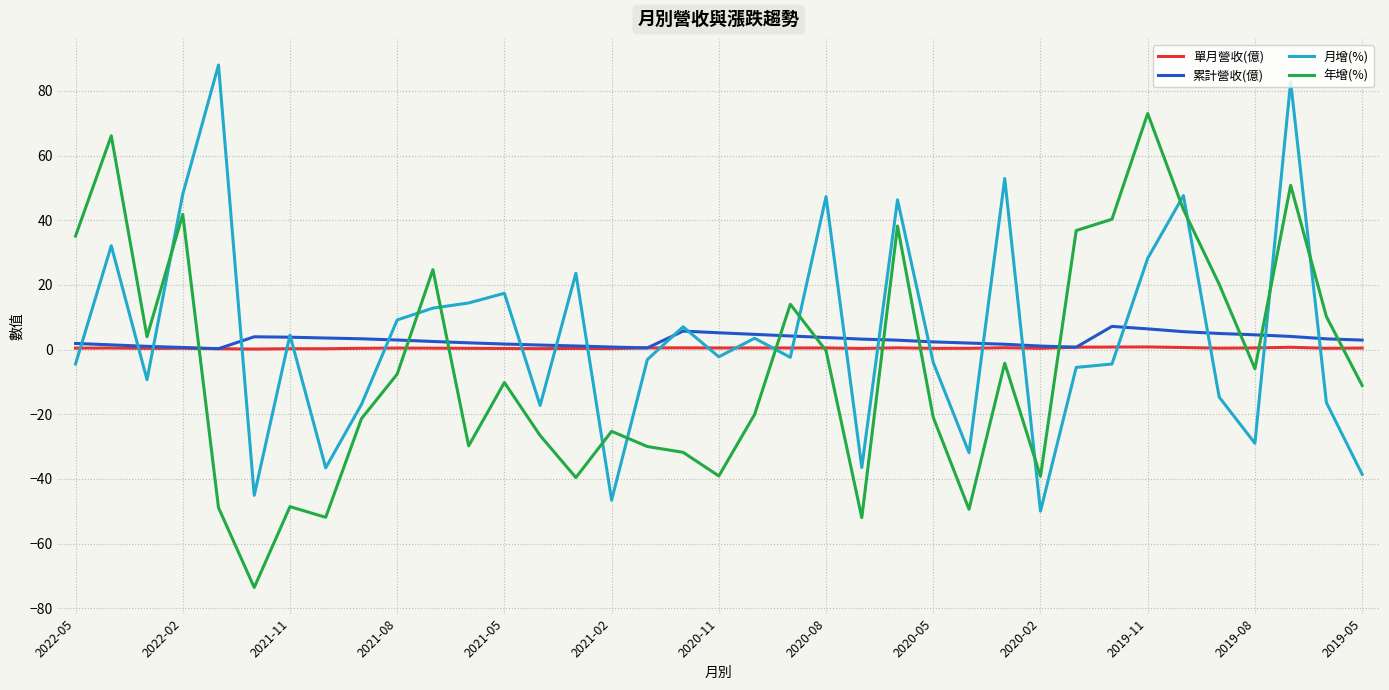

What is the minimum value shown in the chart?

-73.6